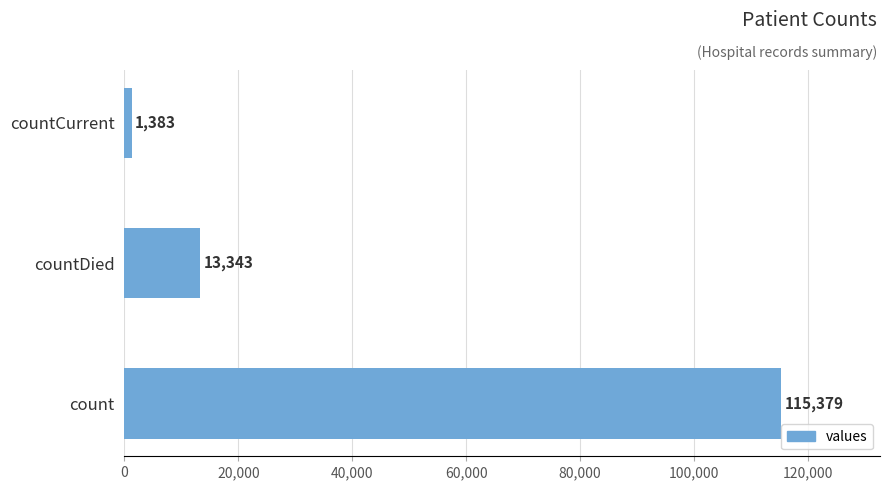

What is the sum of all values?

130105